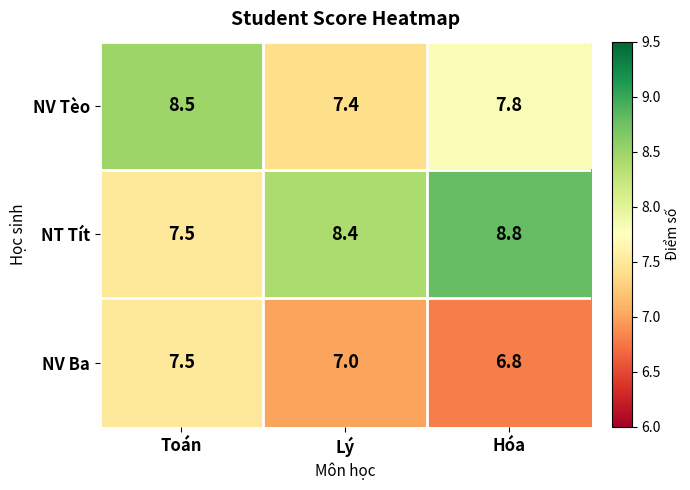

At which label is NV Ba closest to 7?

Lý